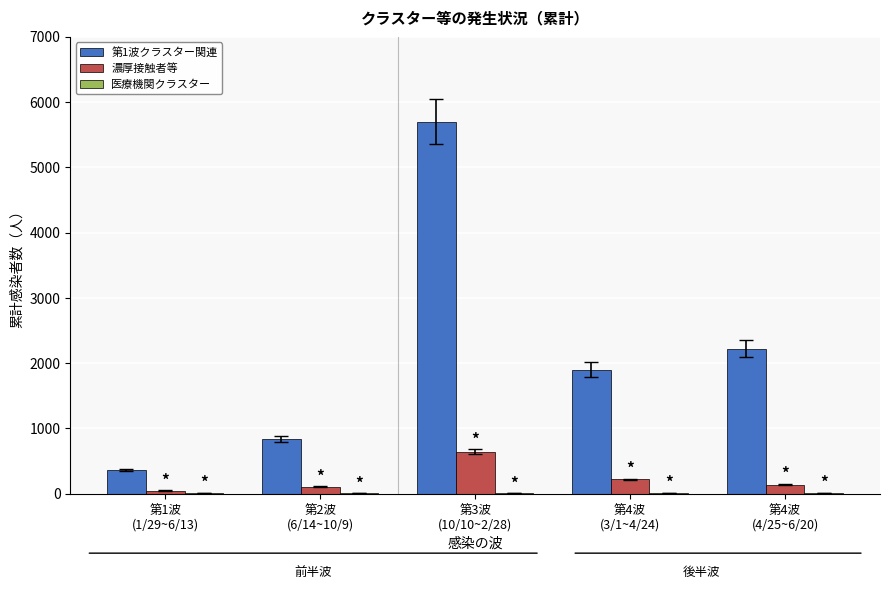

Read the 第1波クラスター関連 value at 第2波
(6/14~10/9), to the nearest 100.

800